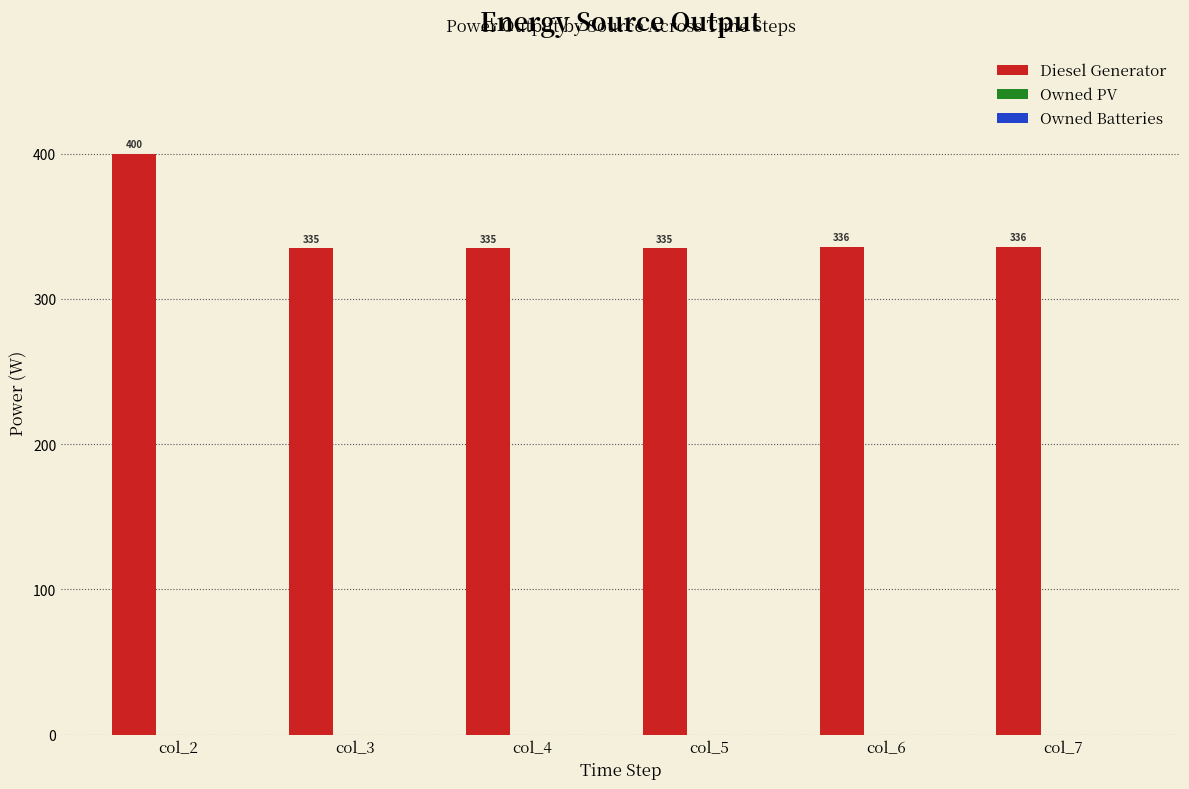

Which label corresponds to the largest value in the chart?

col_2